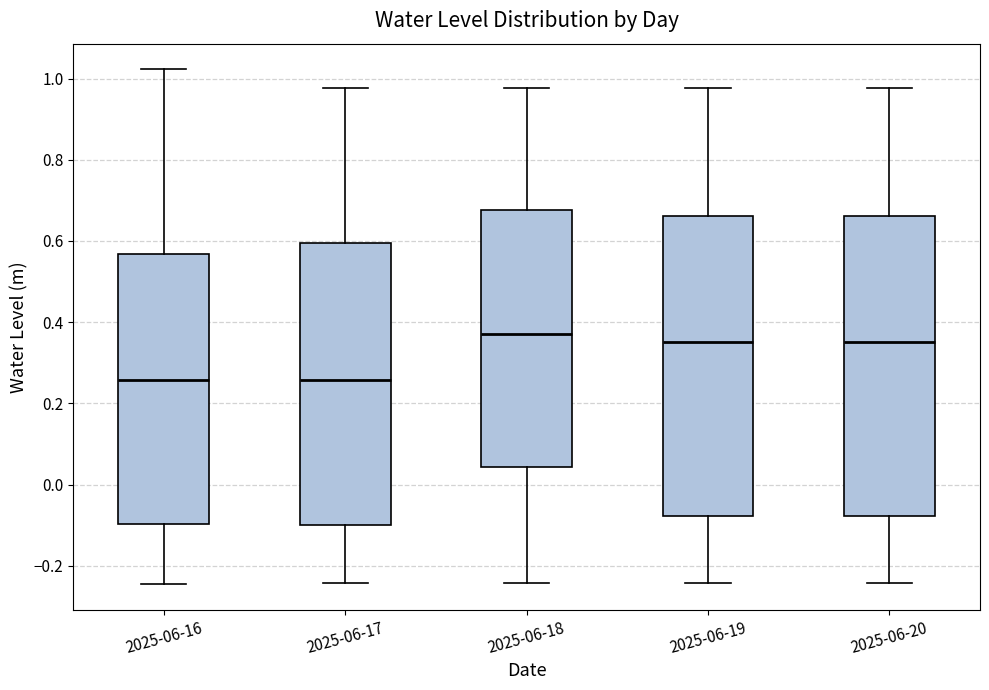

Where does the upper whisker of the box for 2025-06-19 end on the y-axis? The values are not printed on the chart, so give them approximately, as read against the axis.

0.98